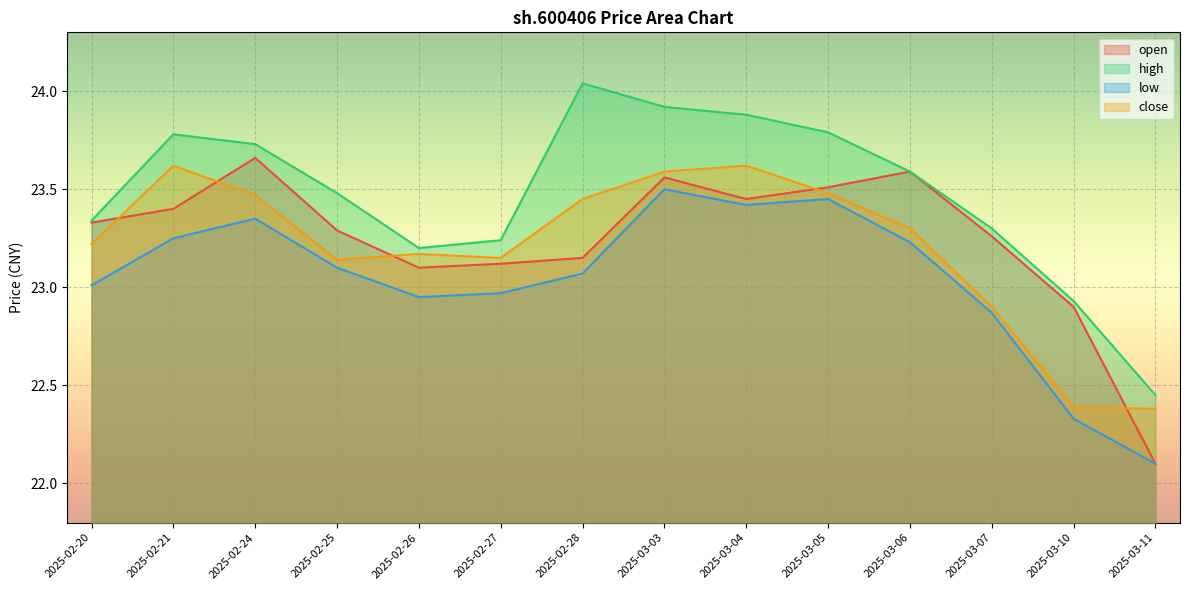

What is the average value of the high series?

23.5